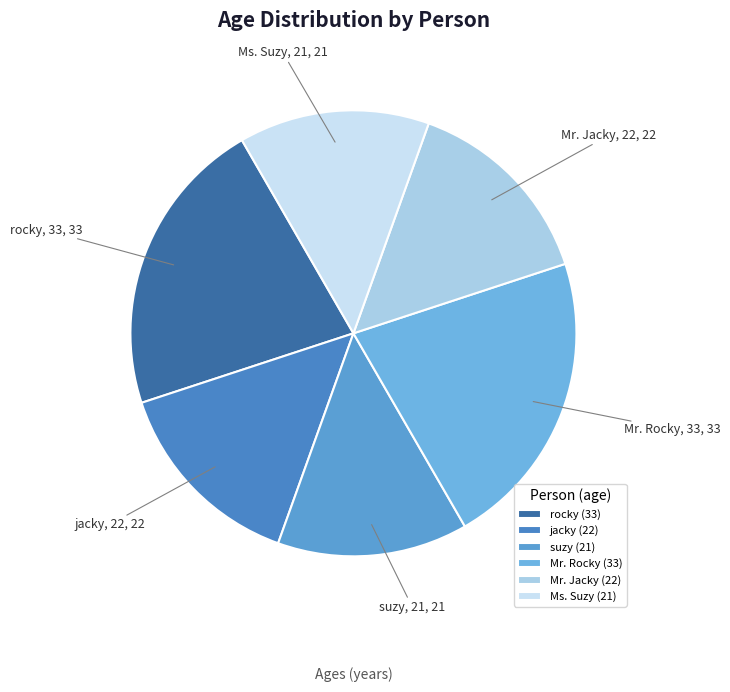

Does Mr. Jacky represent more than half of the total?

No